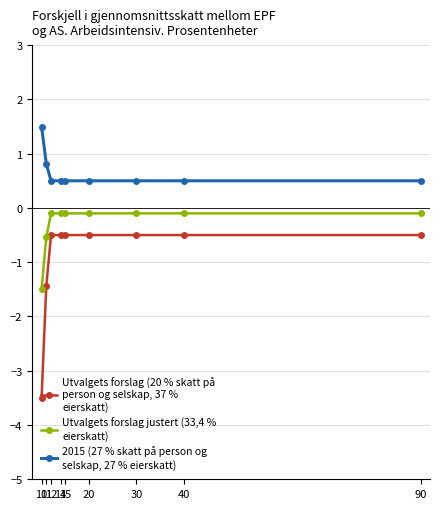

What is the smallest value displayed?

-3.5